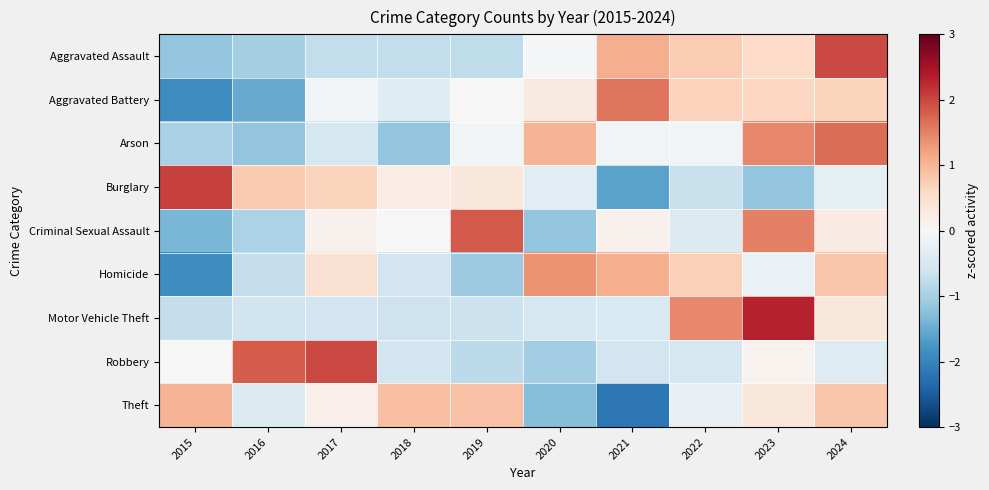

Between 2021 and 2016, which is larger?

2021